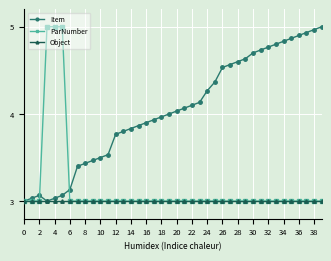

Which series has the largest total across all categories?

Item